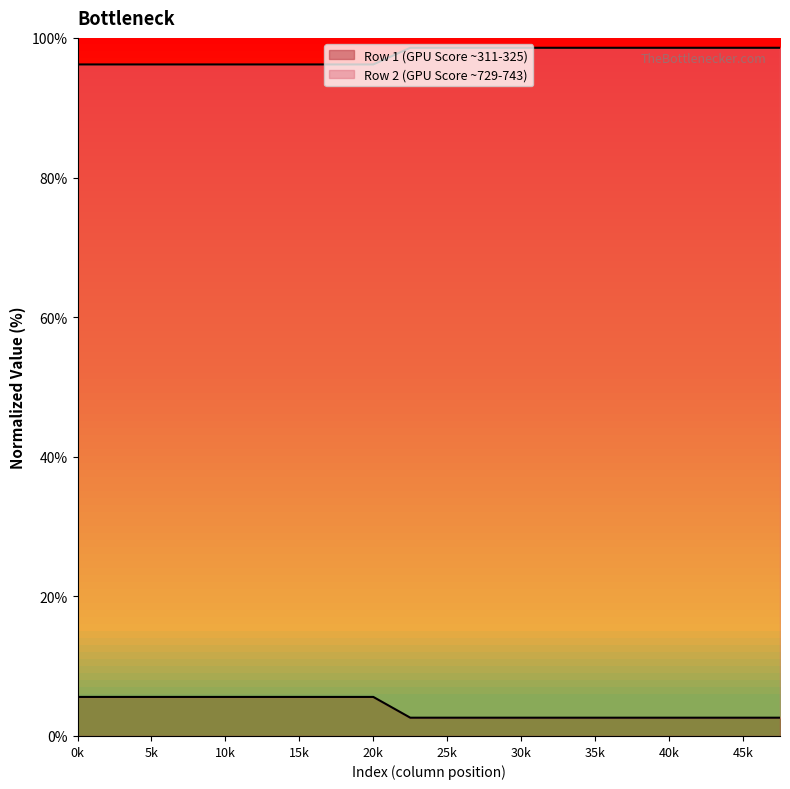

Does the chart have visible grid lines?

No